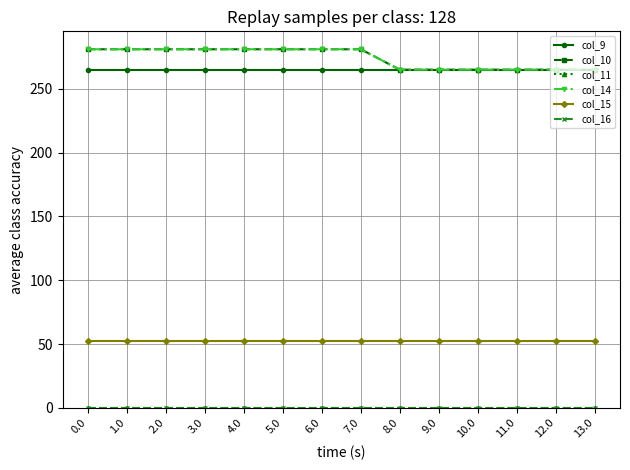

Is this an area chart (filled region under the line)?

No